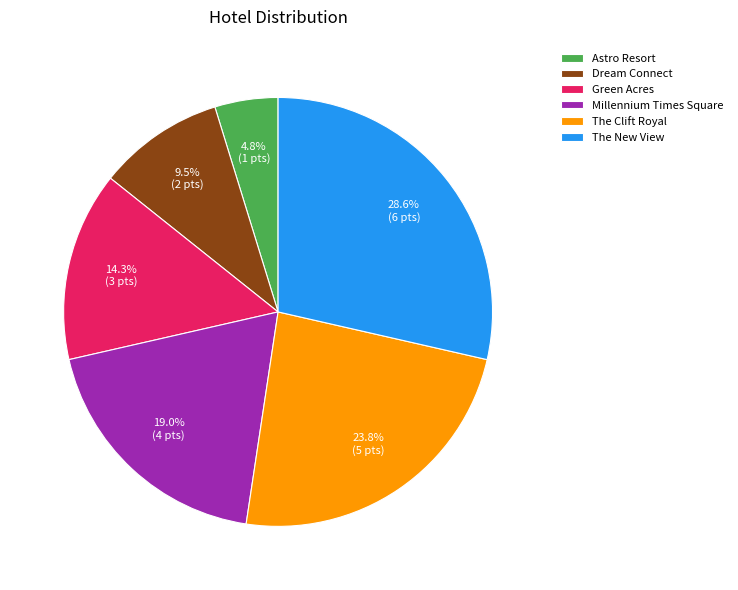

To the nearest percent, what percentage of the pie is The New View?

29%